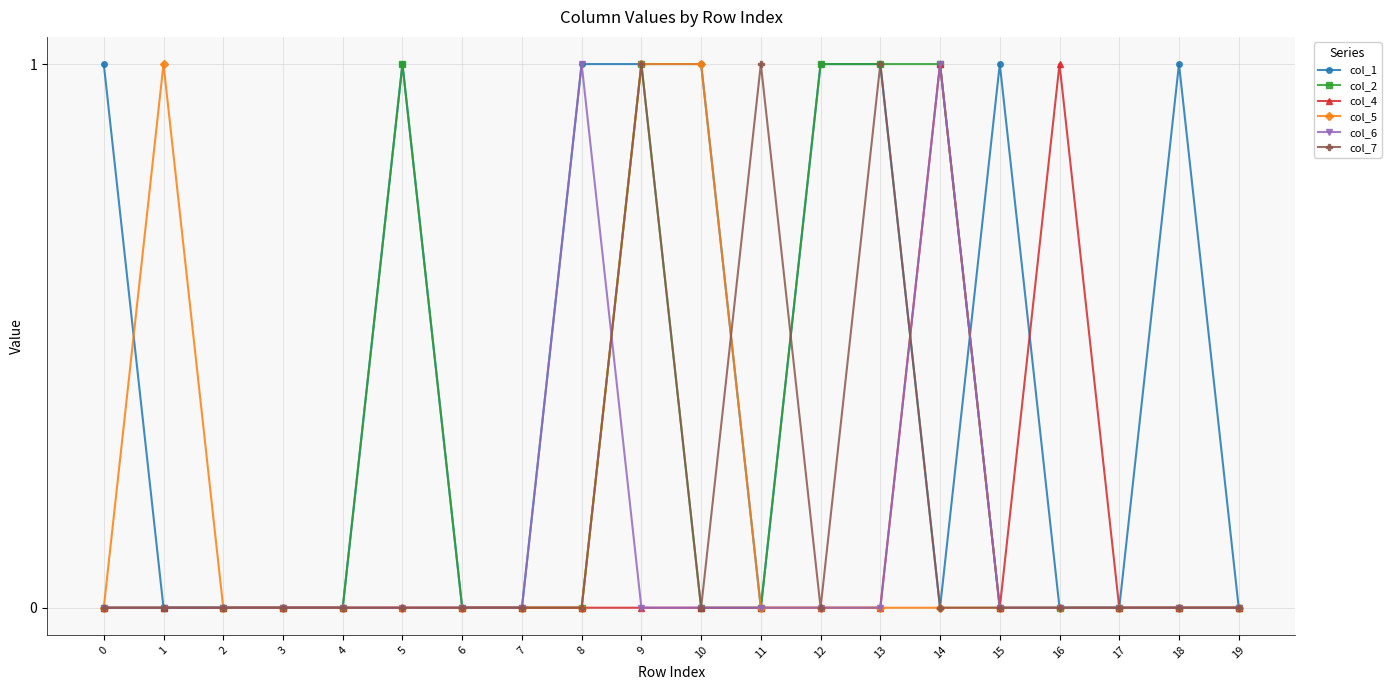

True or false: col_5 has a value of 0 at 7.

True